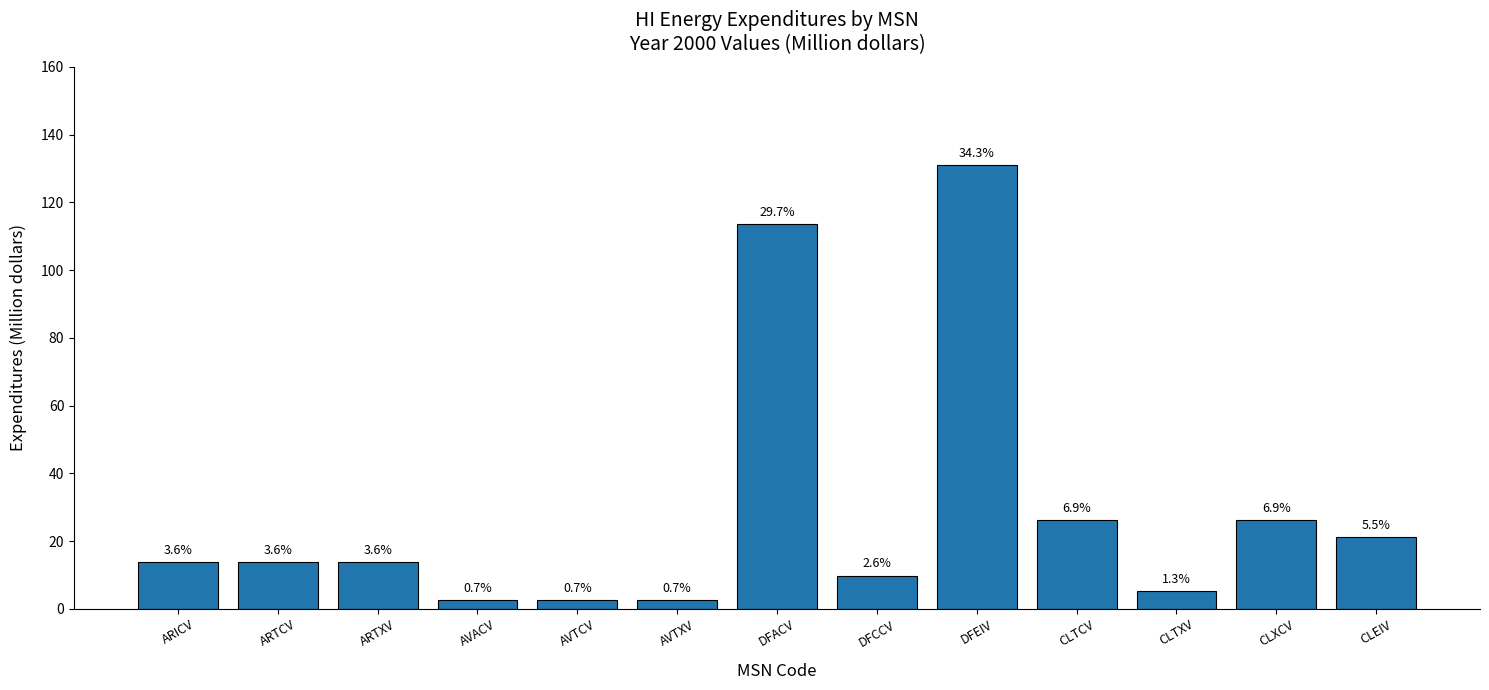

List the labels in order of value, smallest first.

AVACV, AVTCV, AVTXV, CLTXV, DFCCV, ARICV, ARTCV, ARTXV, CLEIV, CLTCV, CLXCV, DFACV, DFEIV